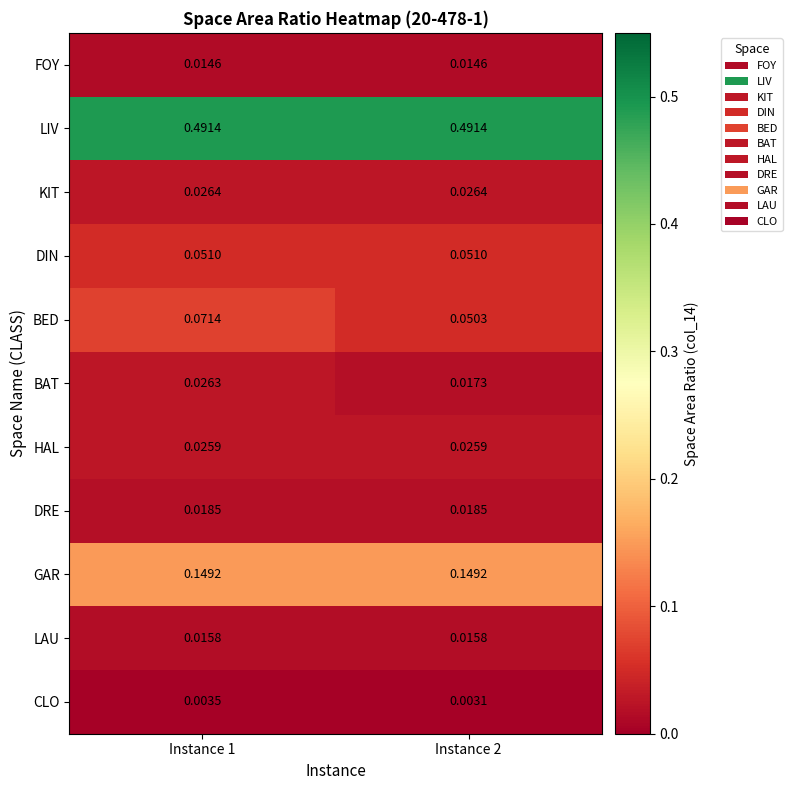

Which series has the largest range (max minus min)?

BED